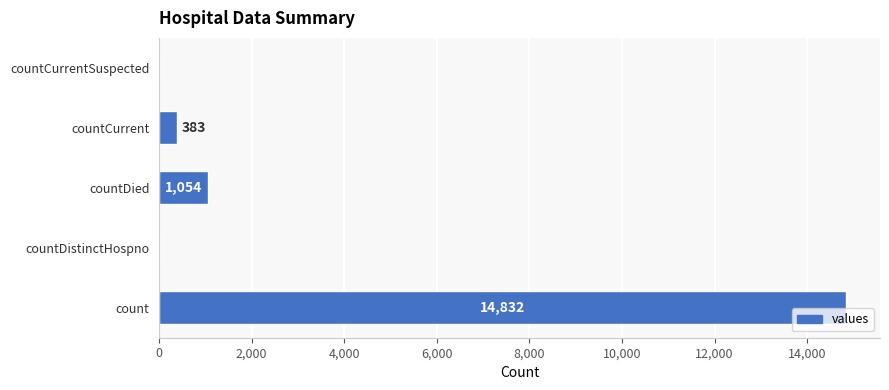

Which has a higher value, count or countDistinctHospno?

count